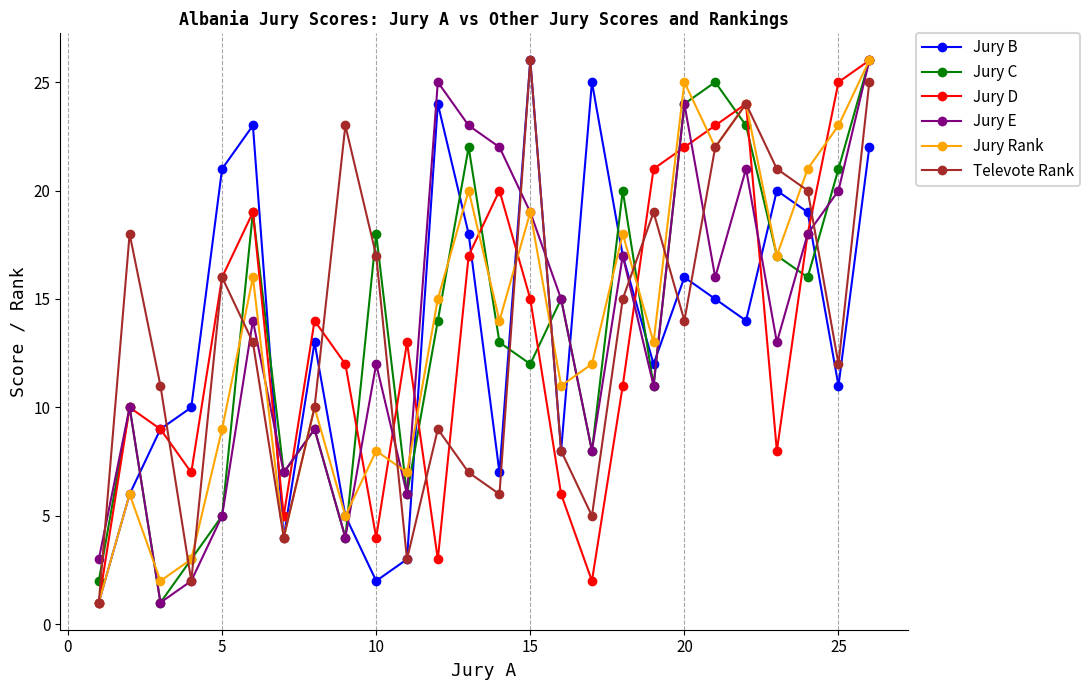

What is the greatest value displayed?

26